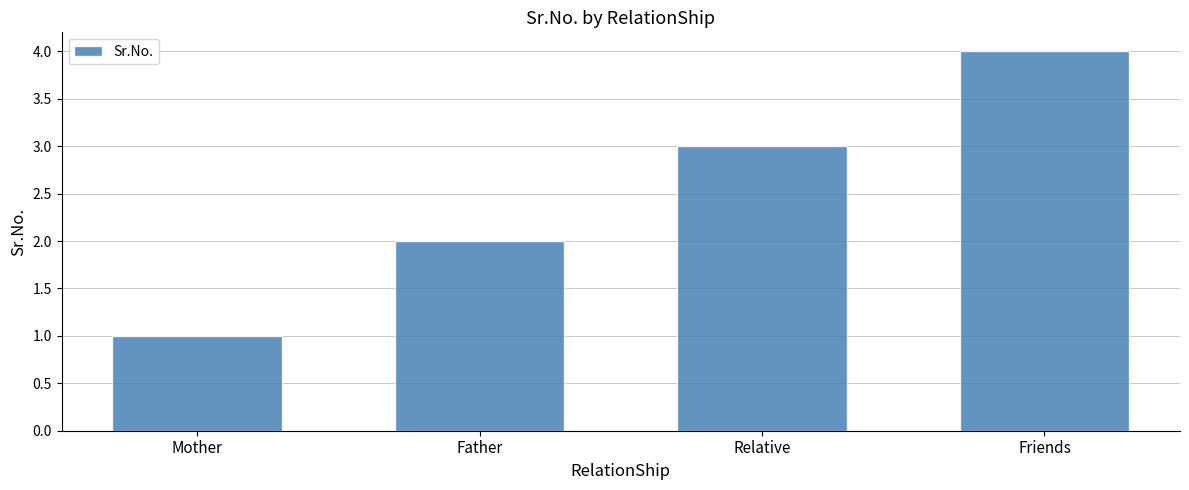

Does the chart contain any negative values?

No